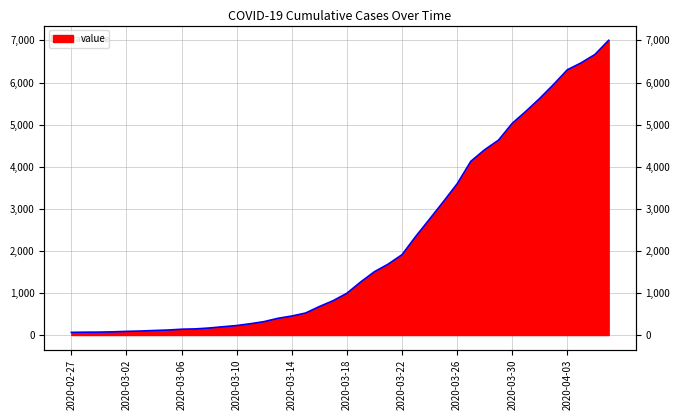

What is the difference between the second highest and minimum values?

6602